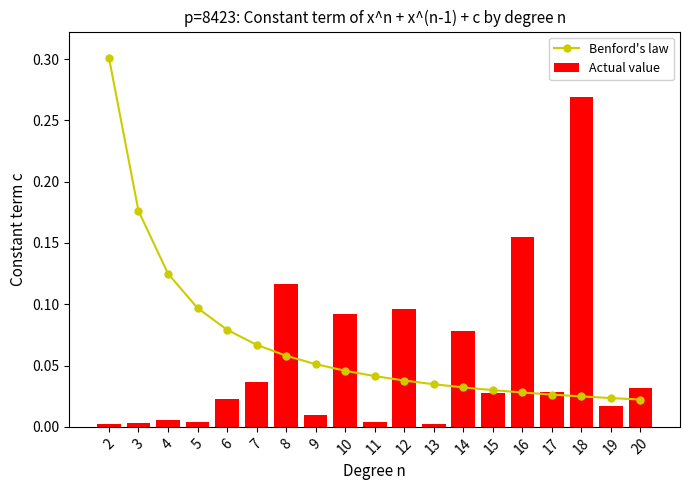

At 12, list the series in order from largest to smallest.

Actual value, Benford's law